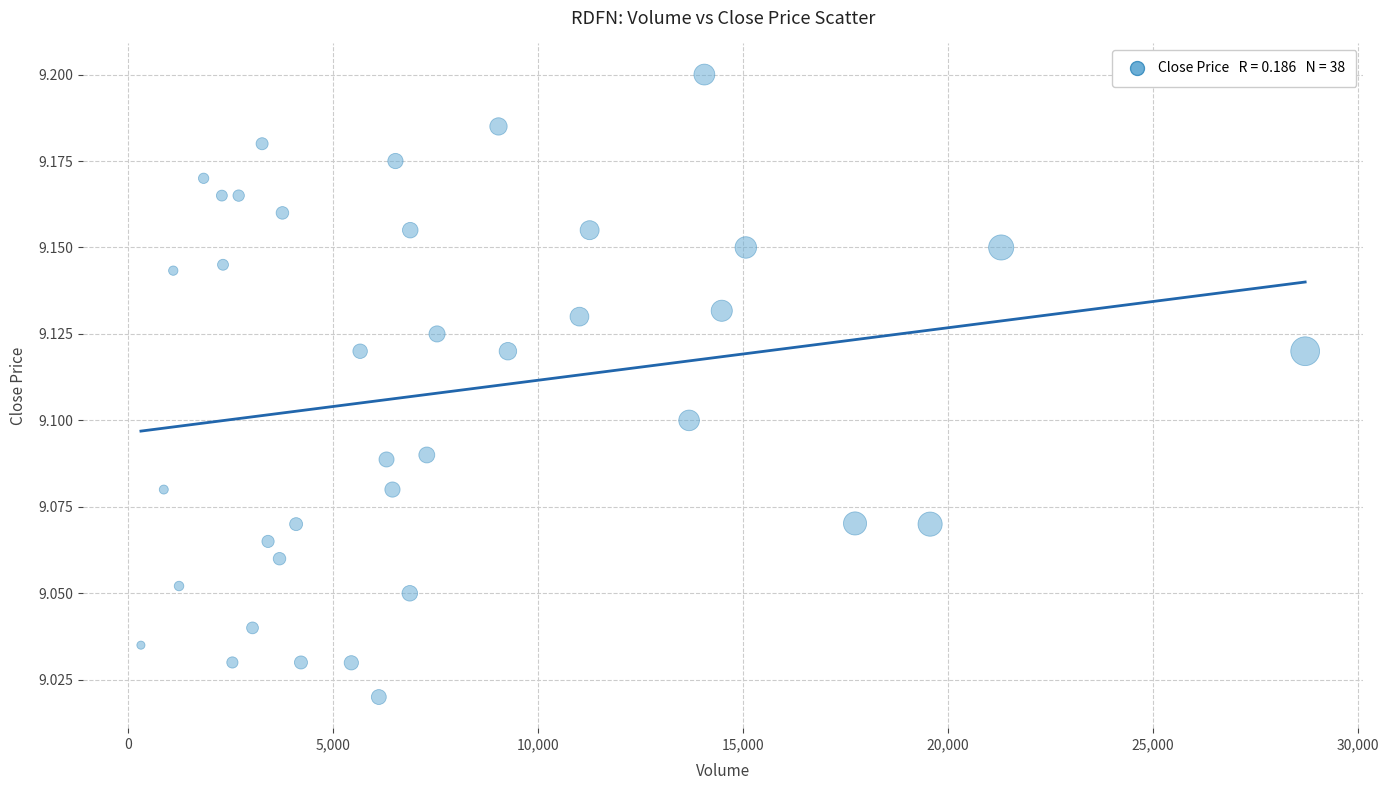

What is the range of X values (max minus min)?

28409.0